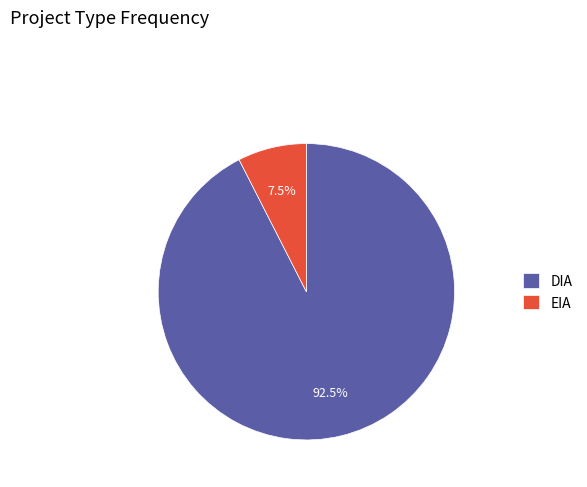

Does any single category account for the majority?

Yes